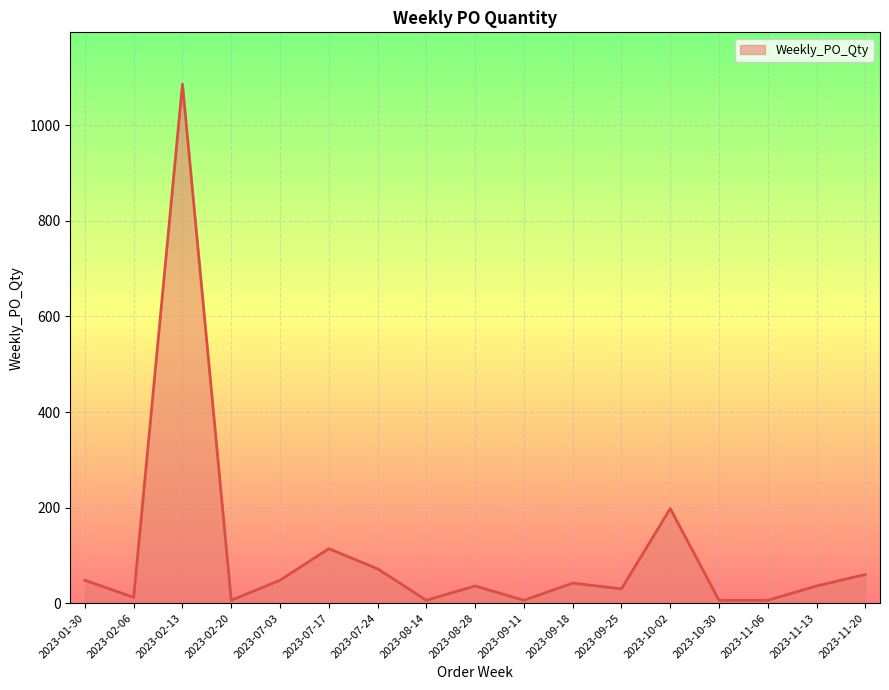

How many categories are shown in the chart?

17